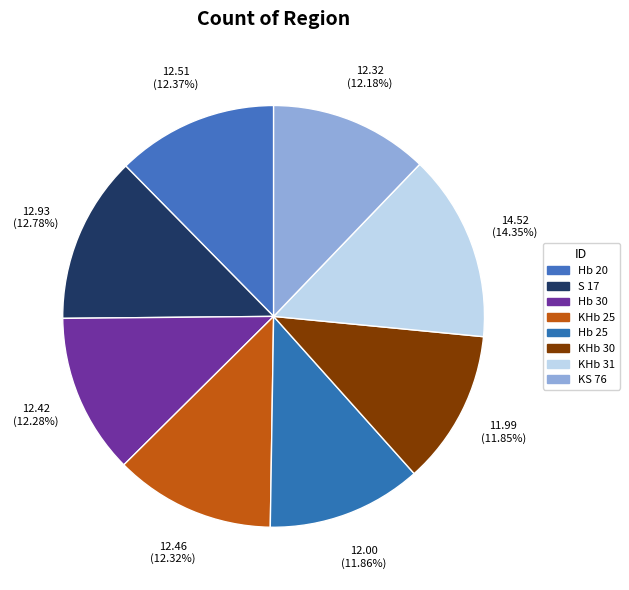

Is the sum of KS 76 and KHb 31 greater than half?

No